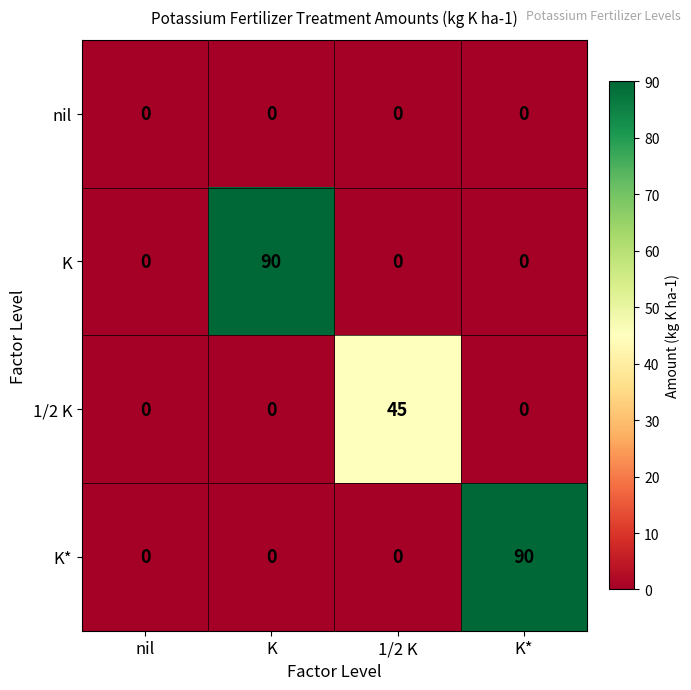

True or false: K* has a value of 0 at nil.

True